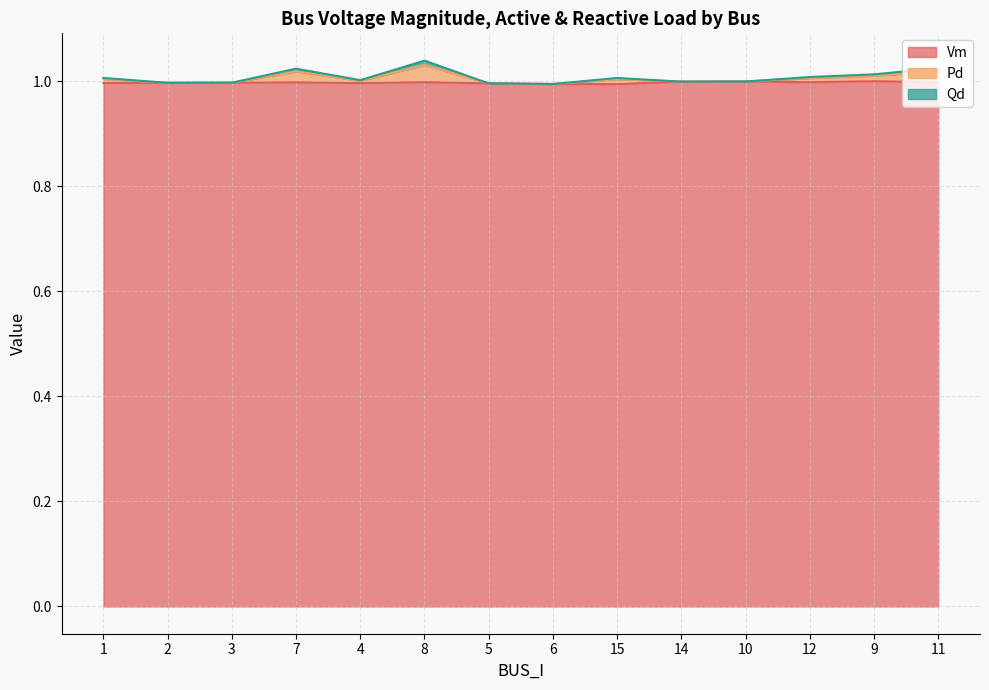

Read the Vm value at 10.

1.0